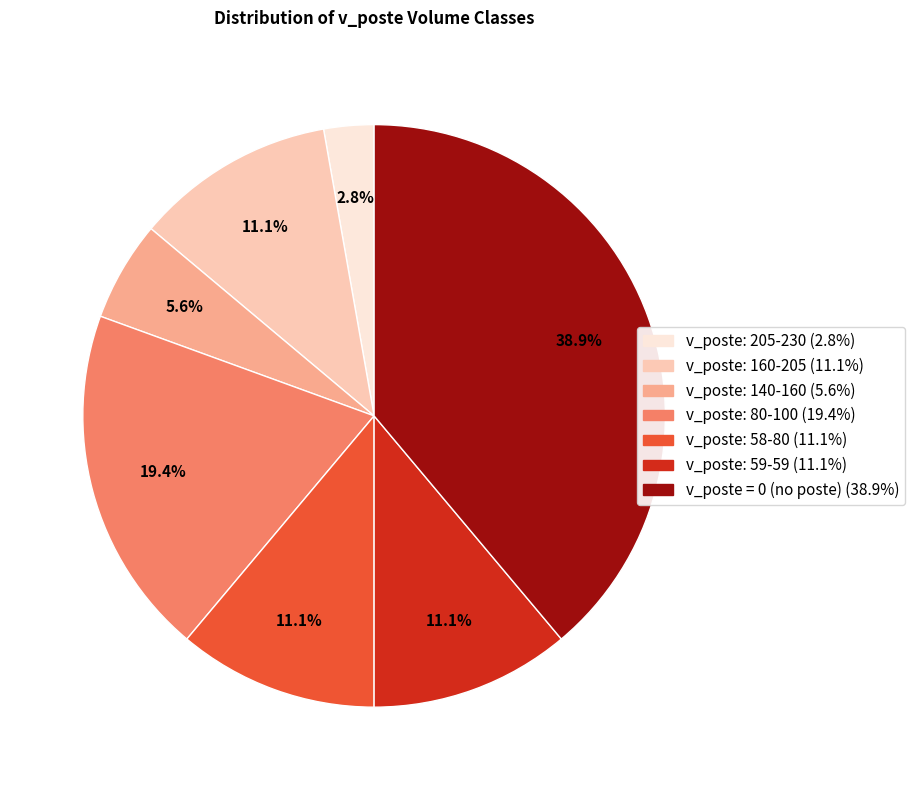

Does any single category account for the majority?

No